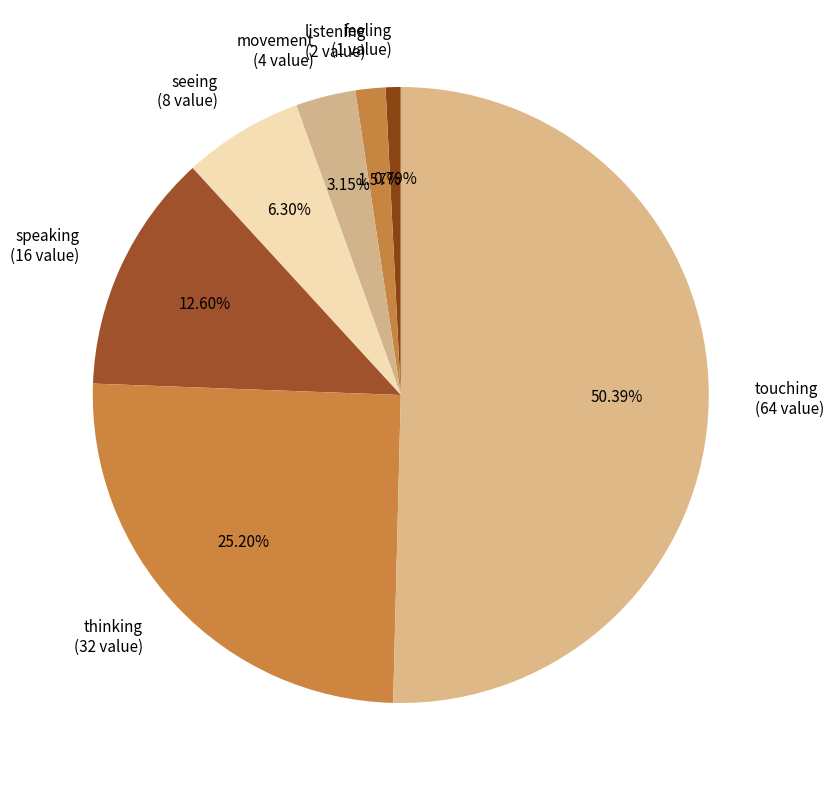

What percentage do seeing and listening together represent?

7.9%